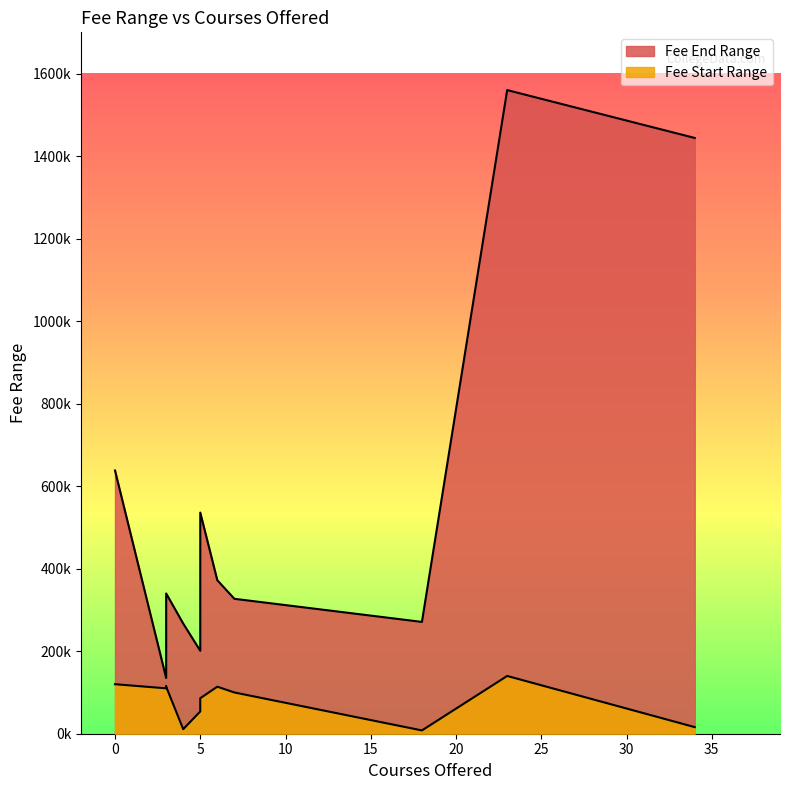

What is the value of the Fee End Range point at the 3rd from the left?

271000